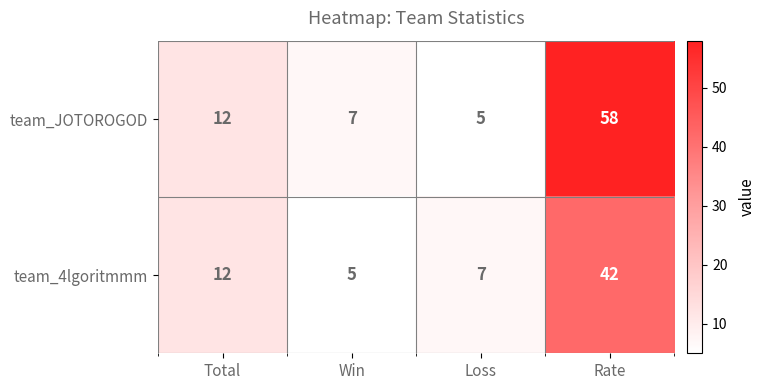

Reading right to left, list all the values displayed in this chart.

team_JOTOROGOD: 58	5	7	12
team_4lgoritmmm: 42	7	5	12